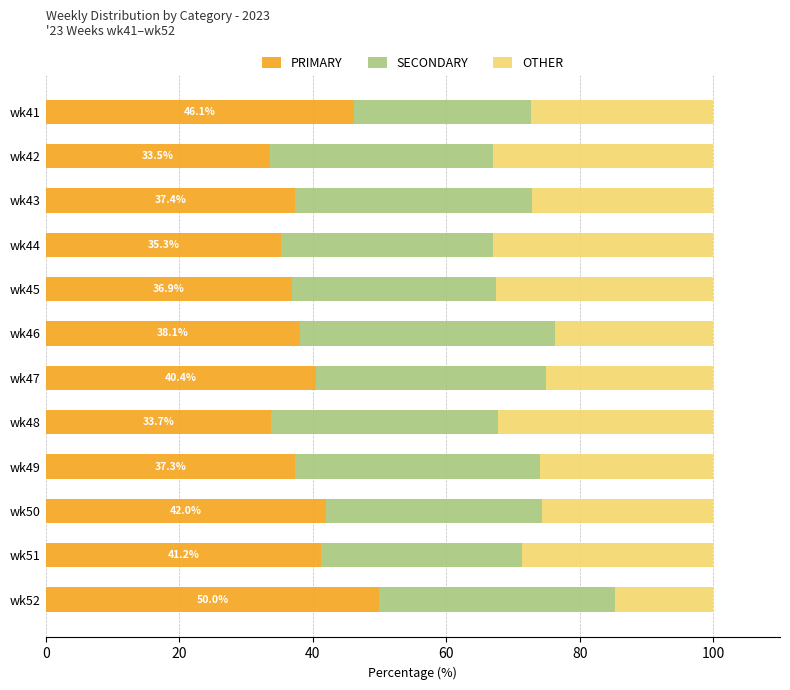

What is the average value of the PRIMARY series?

39.3